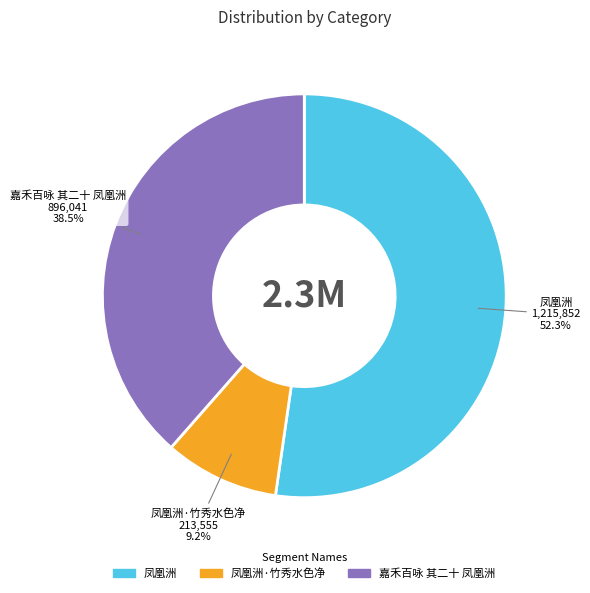

How many slices are in this pie chart?

3